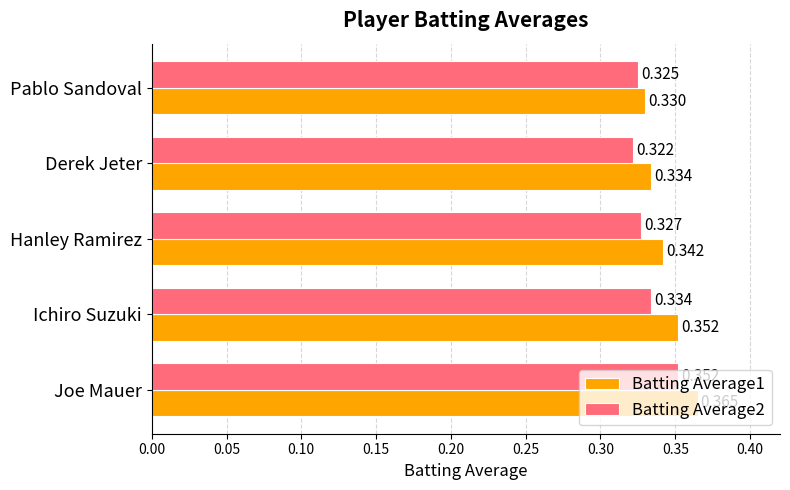

What is the sum of all Batting Average1 values?

1.7